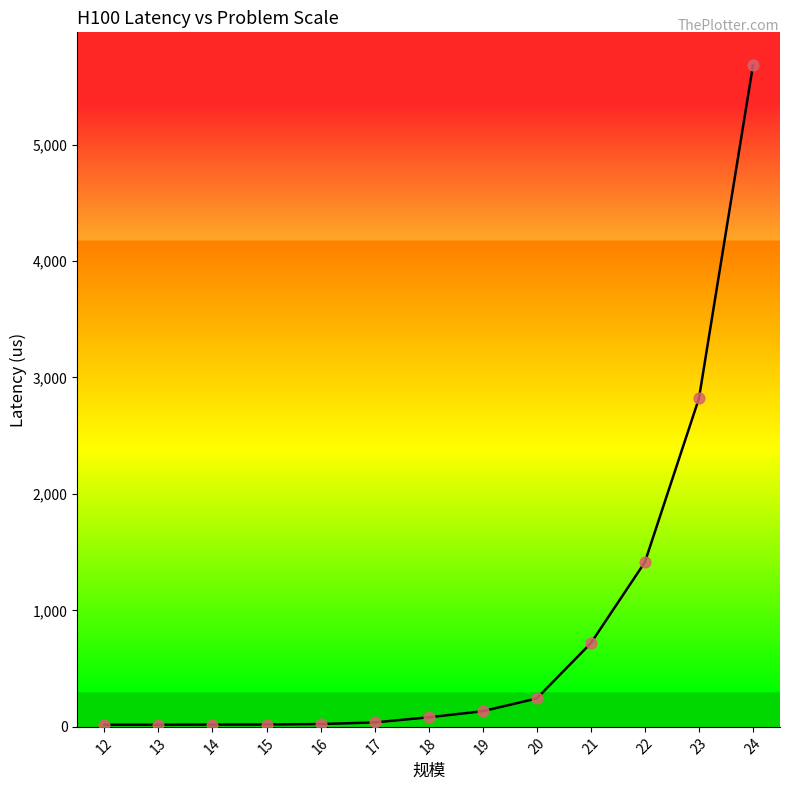

What is the change in value from 14 to 19?

+114.7